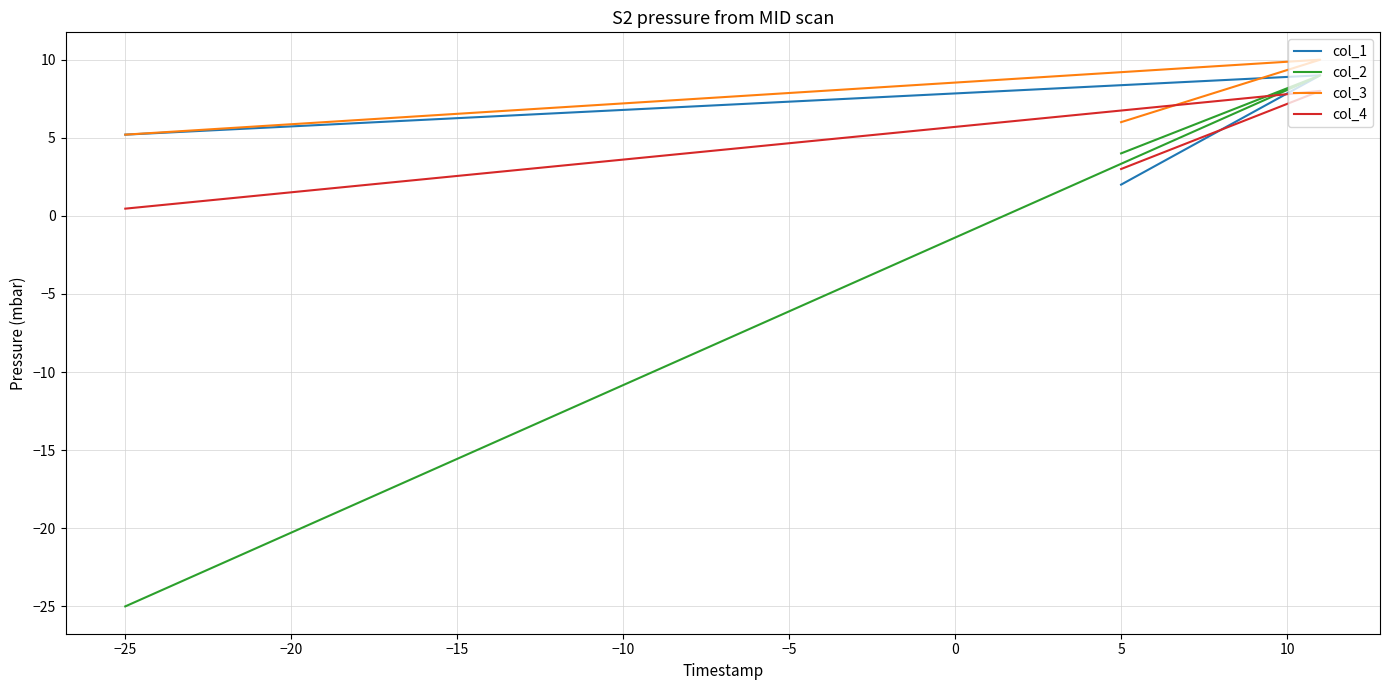

At which label does col_1 first exceed 5?

−25